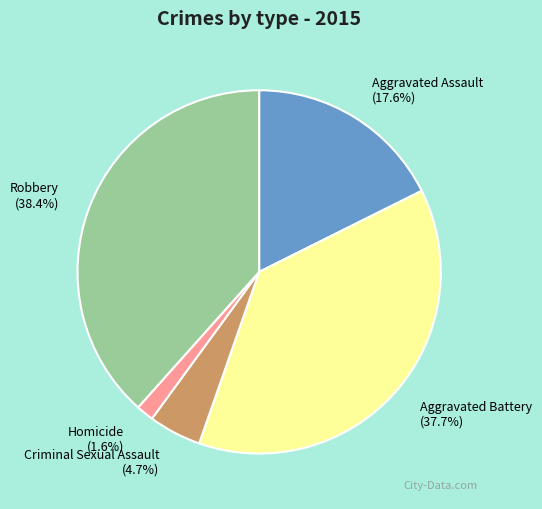

How many slices are in this pie chart?

5